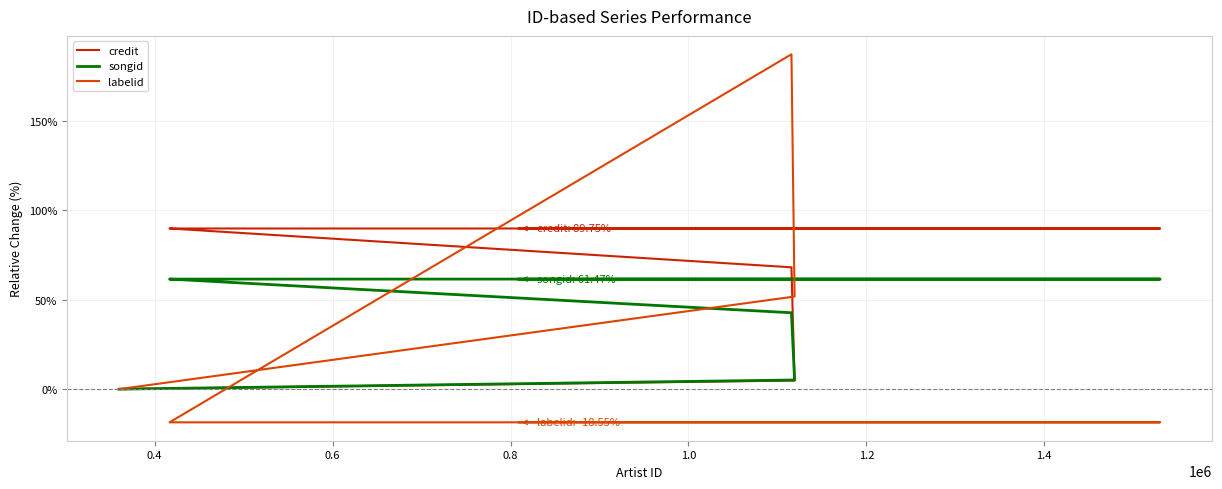

What is the value of the credit point at the 3rd from the left?

68.1